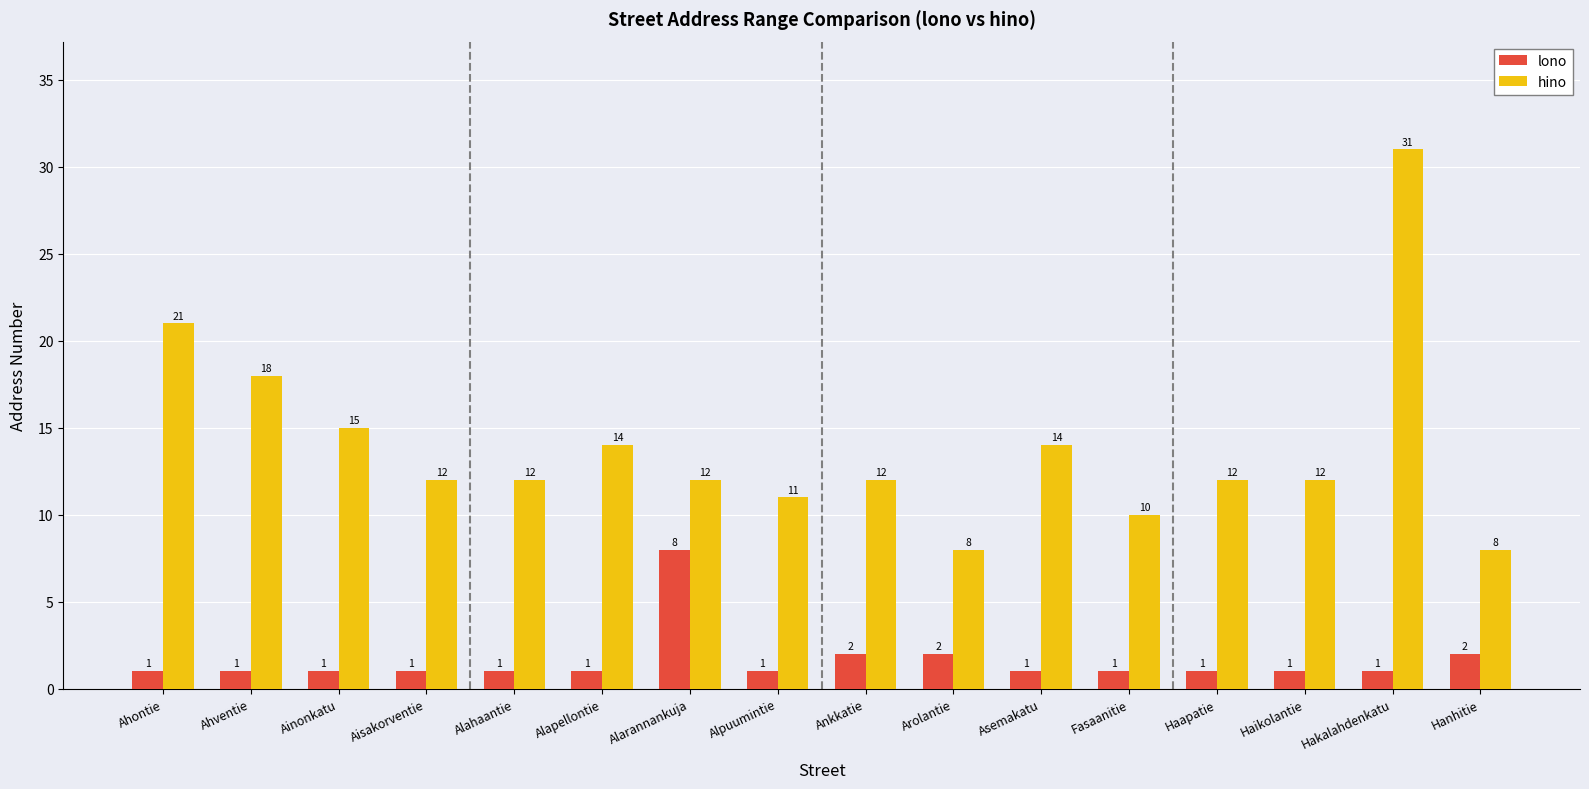

Which series has the largest total across all categories?

hino